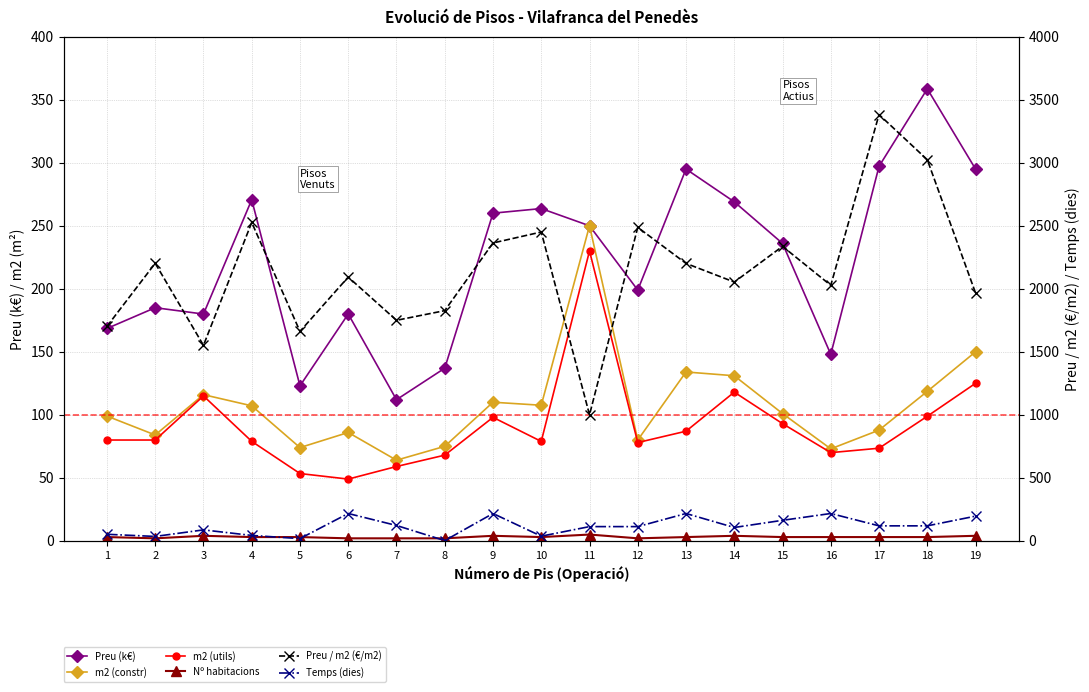

List the series in order of their peak value, highest first.

Preu / m2 (€/m2), Preu (k€), m2 (constr), m2 (utils), Temps (dies), Nº habitacions